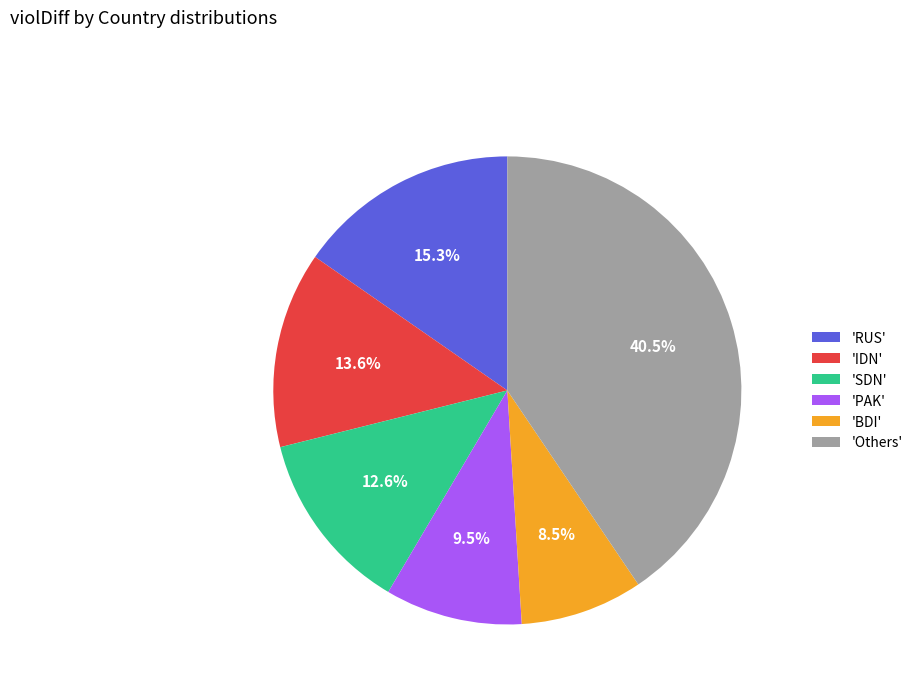

Which slice is the smallest?

'BDI'